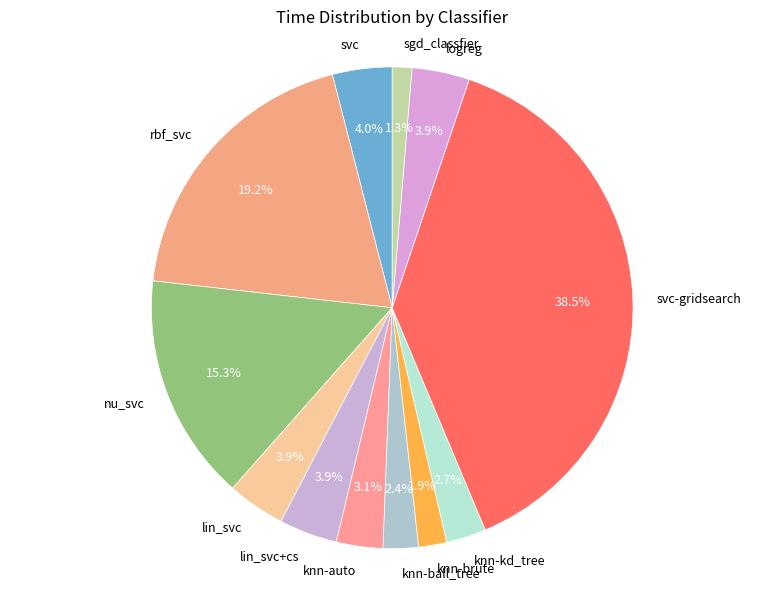

What is the smallest slice in the pie chart?

sgd_classfier